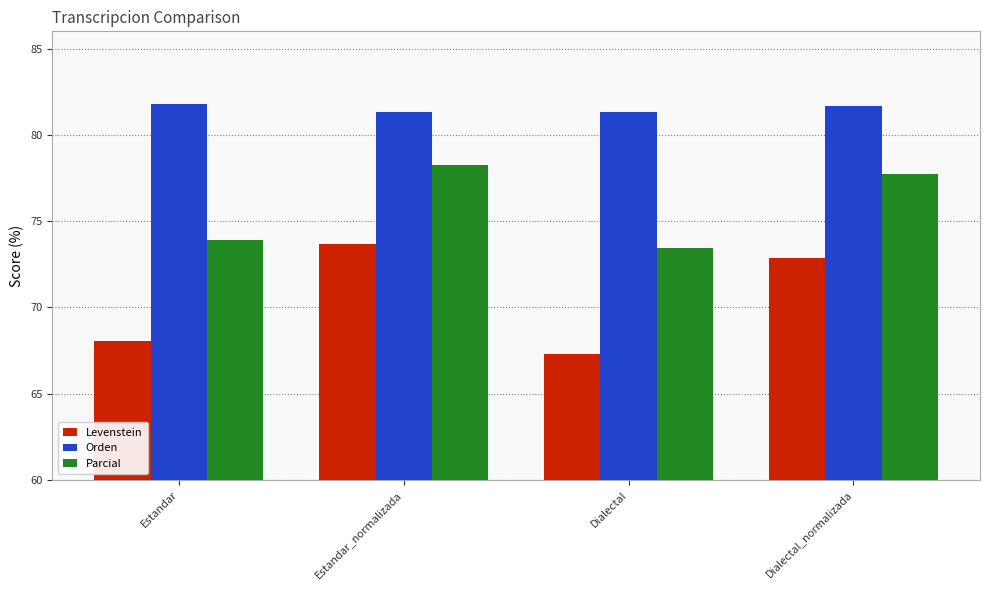

What is the difference between the highest and lowest values at Estandar?

13.7